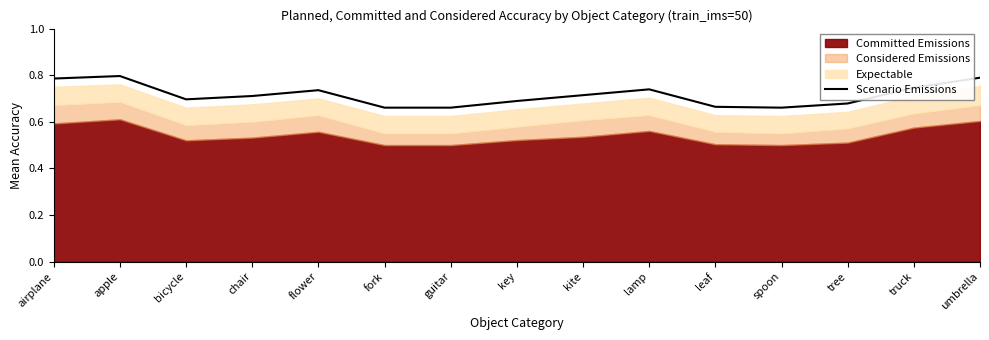

Reading left to right, what are all the values shown in this chart?

airplane=0.8	apple=0.8	bicycle=0.7	chair=0.7	flower=0.7	fork=0.7	guitar=0.7	key=0.7	kite=0.7	lamp=0.7	leaf=0.7	spoon=0.7	tree=0.7	truck=0.7	umbrella=0.8